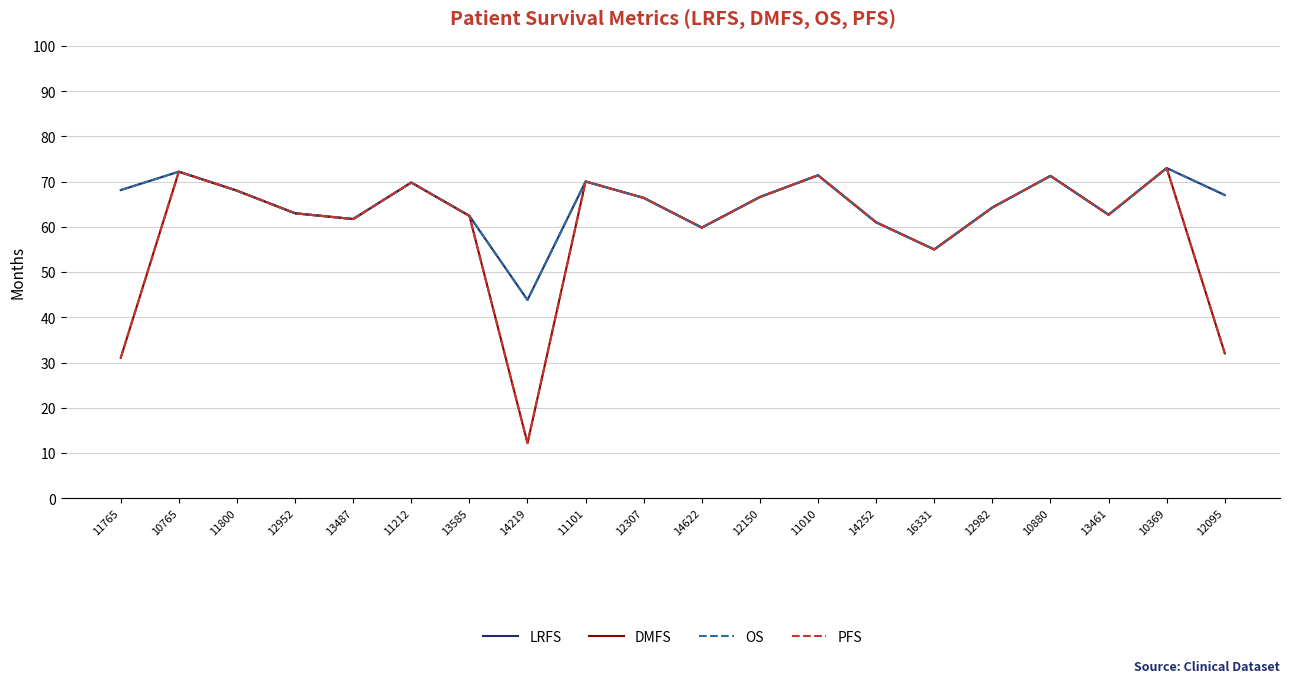

Does the chart have visible grid lines?

Yes